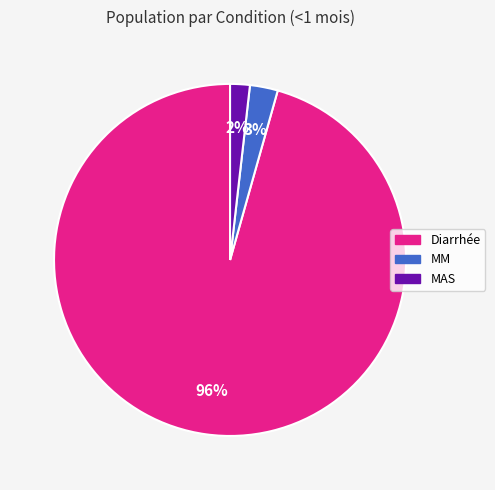

Is it true that MAS is 11% of the pie?

False